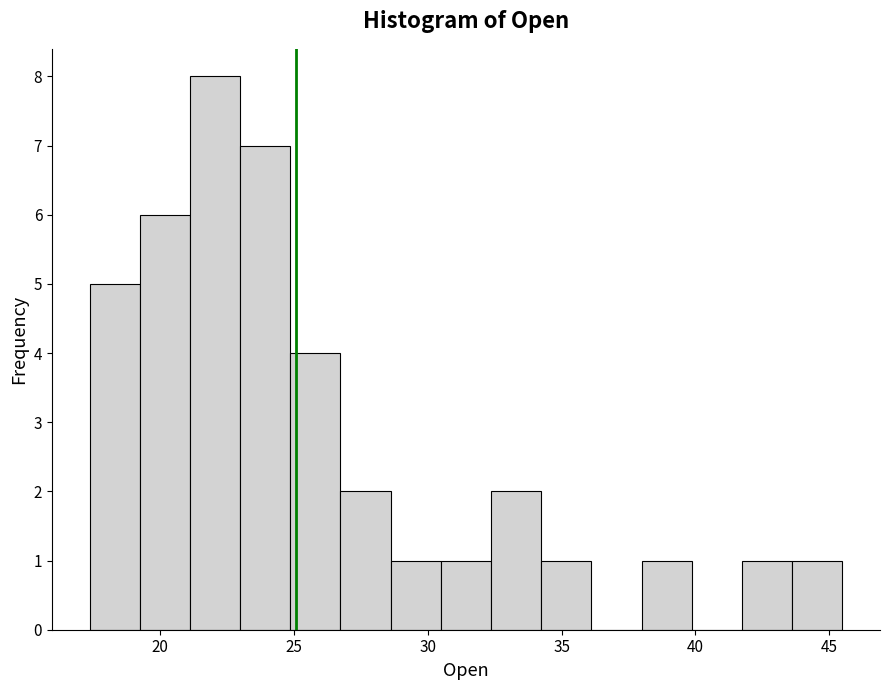

Read against the x-axis, roughly where is the centre of the tallest bar?

22.0